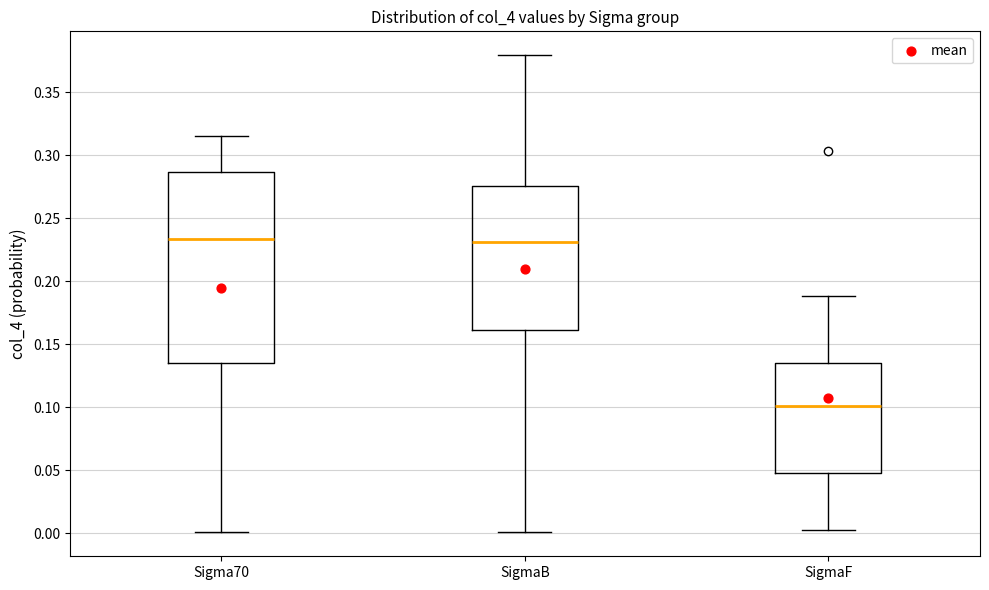

Which box is the tallest, from its lower edge to its upper edge?

Sigma70